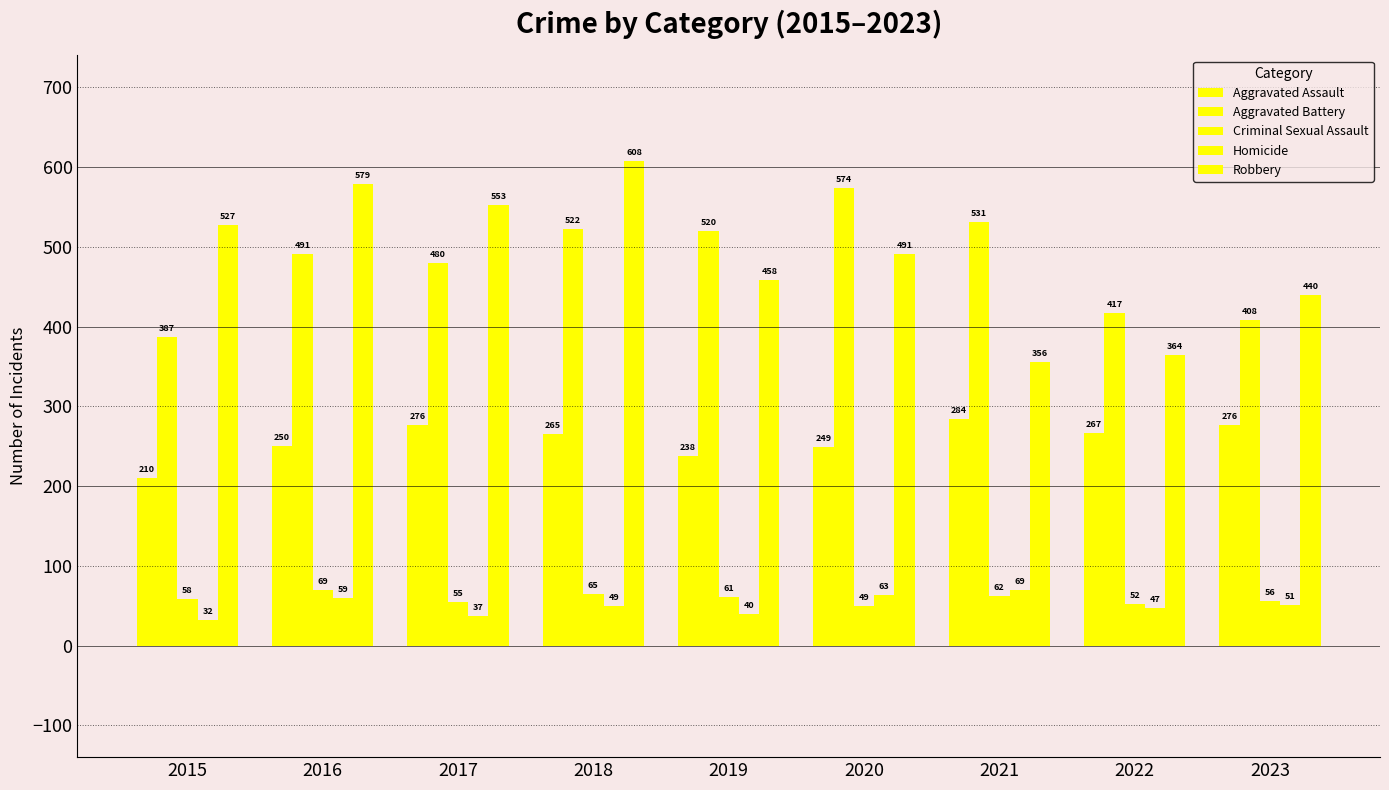

How many distinct data groups are displayed?

5